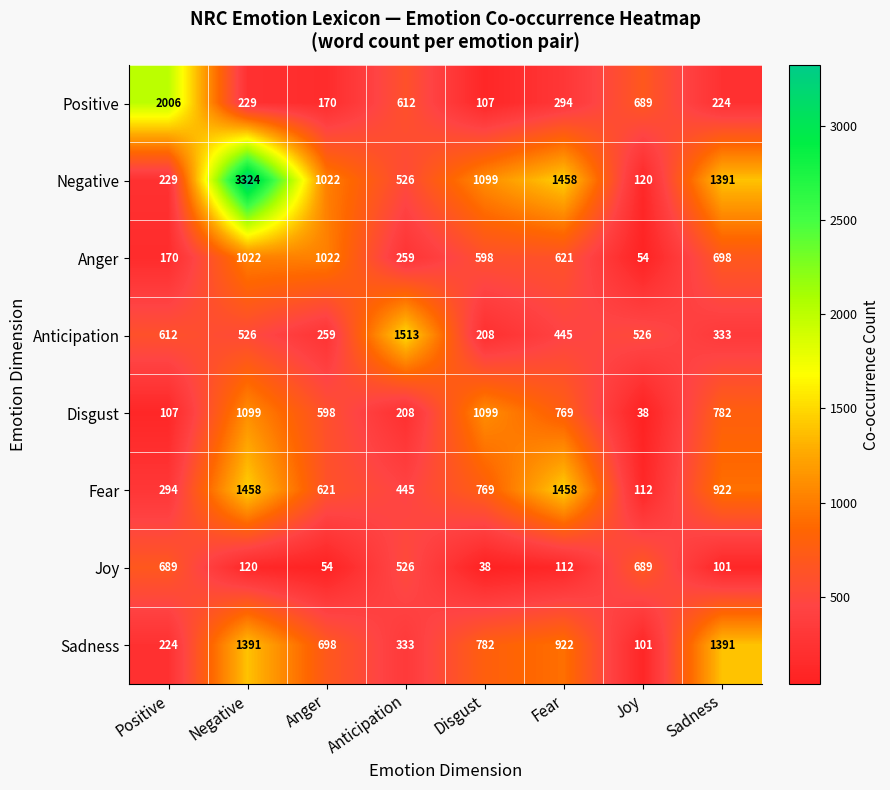

At which category does the chart reach its peak across all series?

Negative